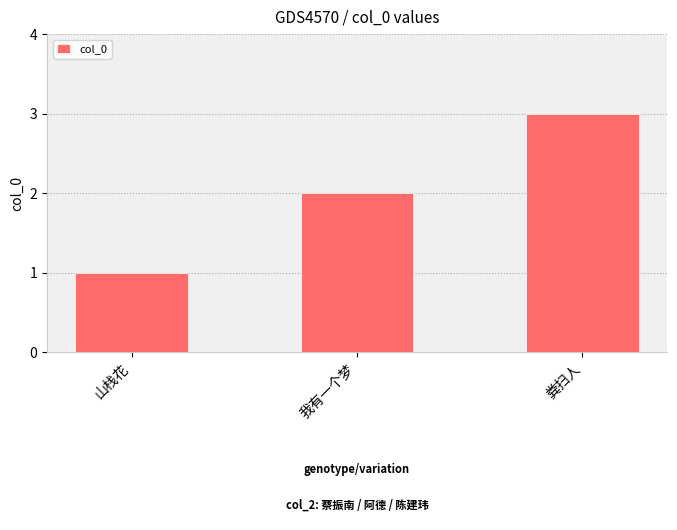

The value at 我有一个梦 is 1. True or false?

False